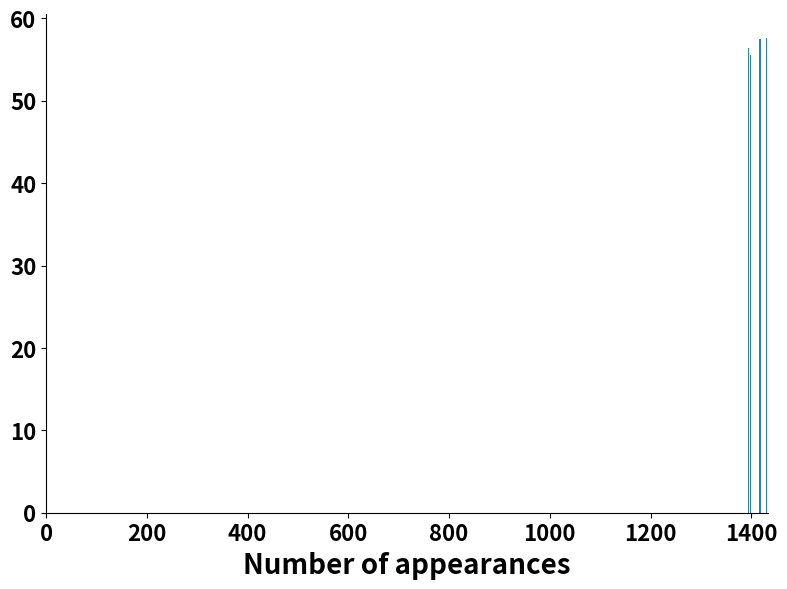

What is the minimum value shown in the chart?

55.5